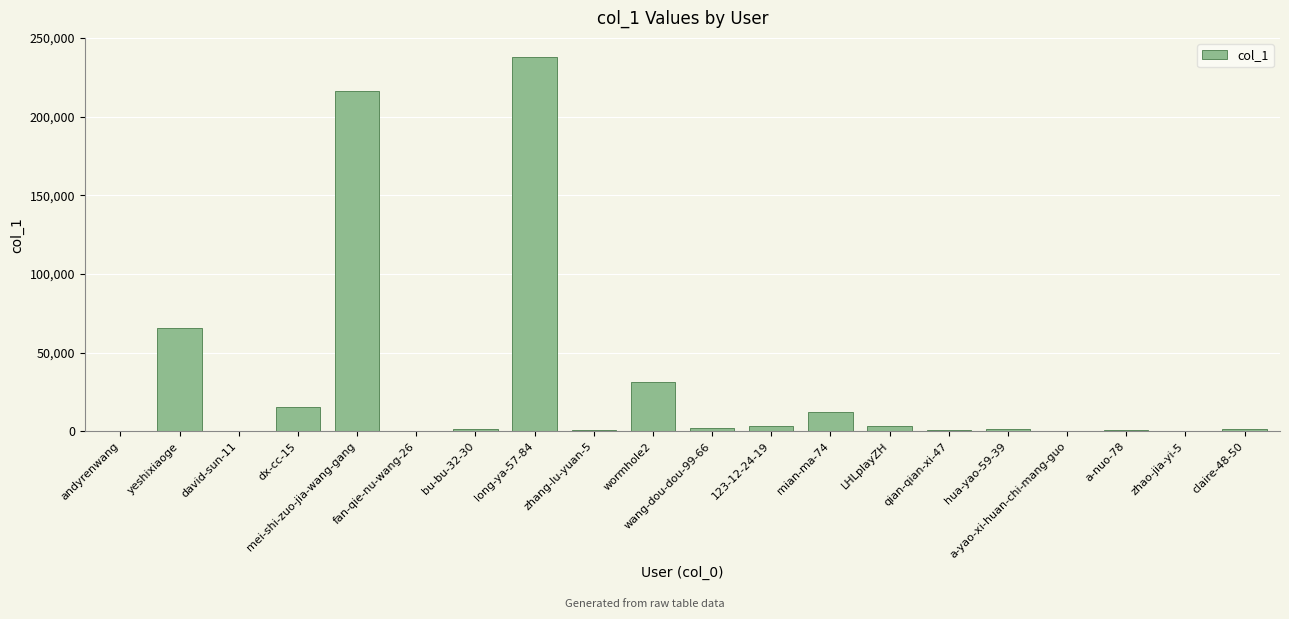

What is the sum of all values?

595676